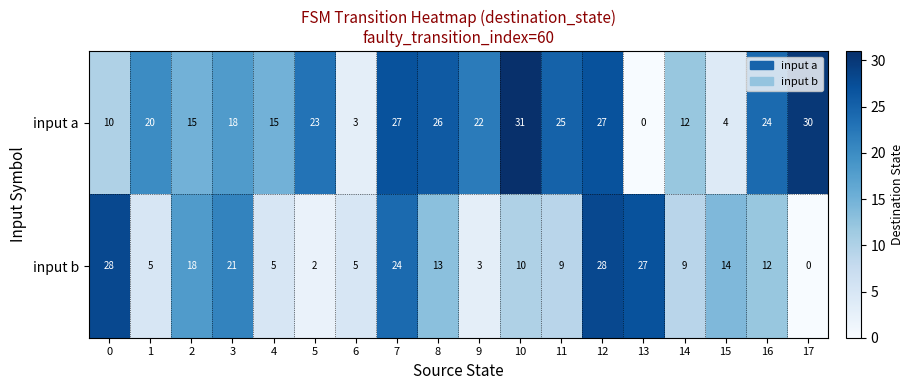

The input a series shows 26 at 8. True or false?

True